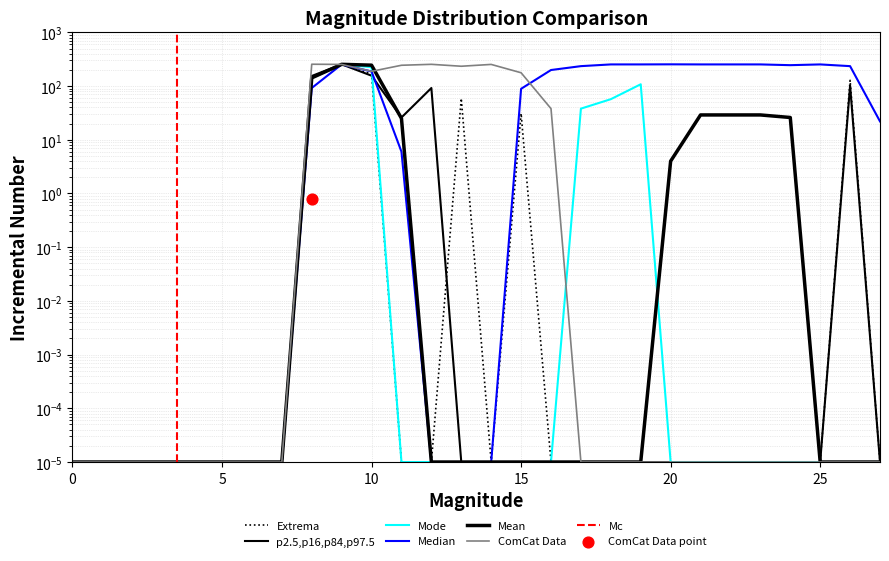

What is the total value across all series at 22?

282.0